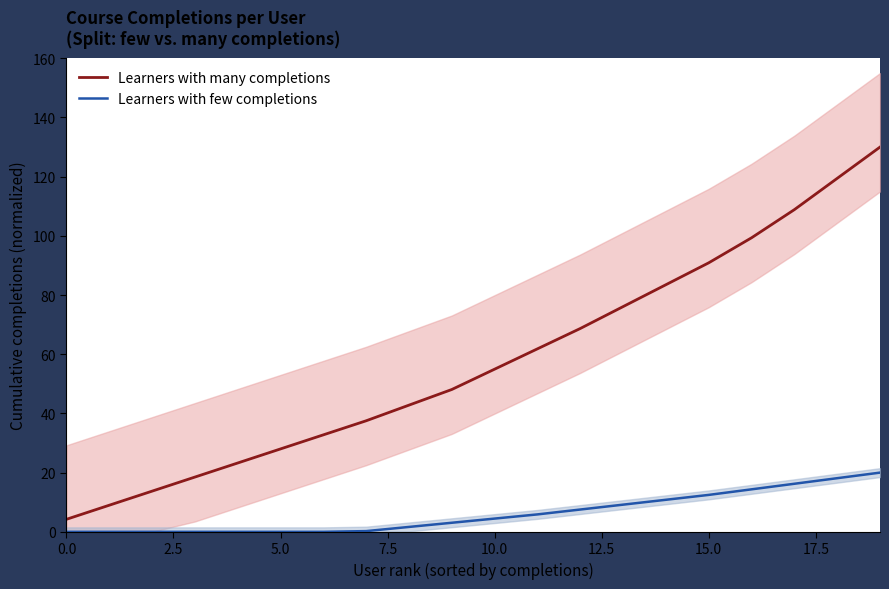

The value of Learners with few completions at 16 is 21.0. True or false?

False